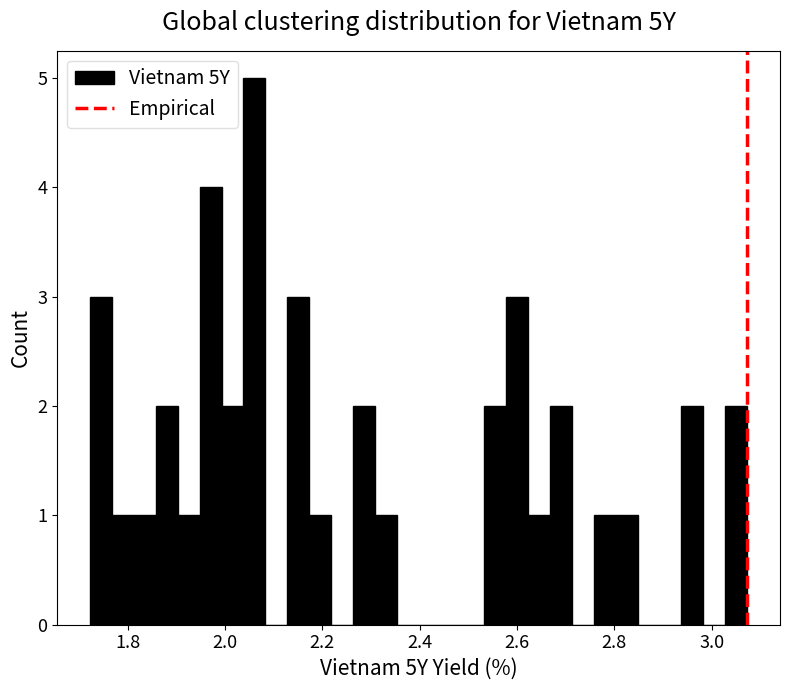

Around what value on the x-axis is the tallest bar? Give the approximate position of its centre, as read against the axis.

2.06